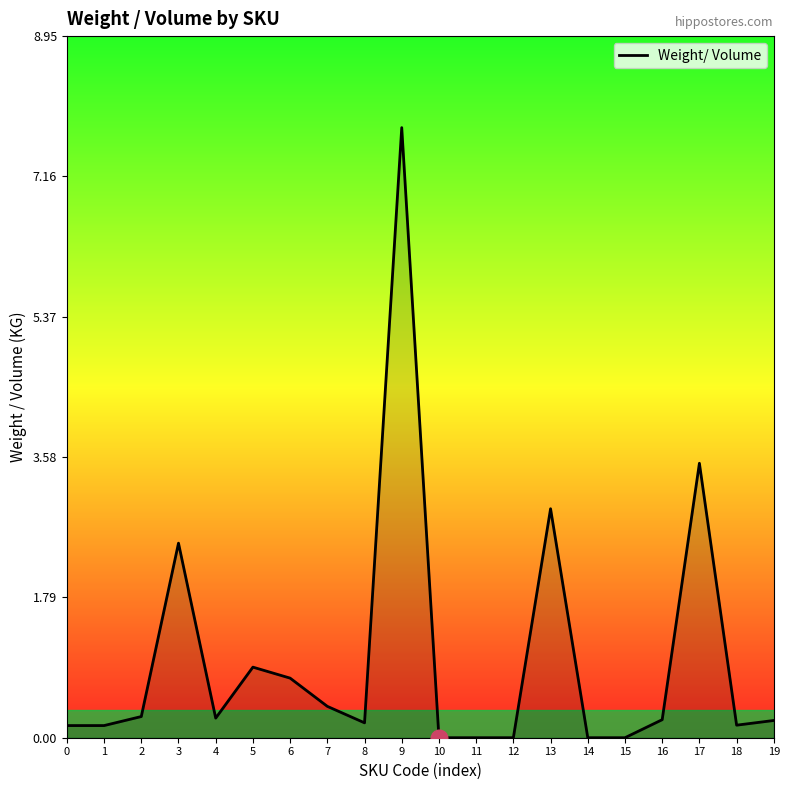

What is the average value?

1.0